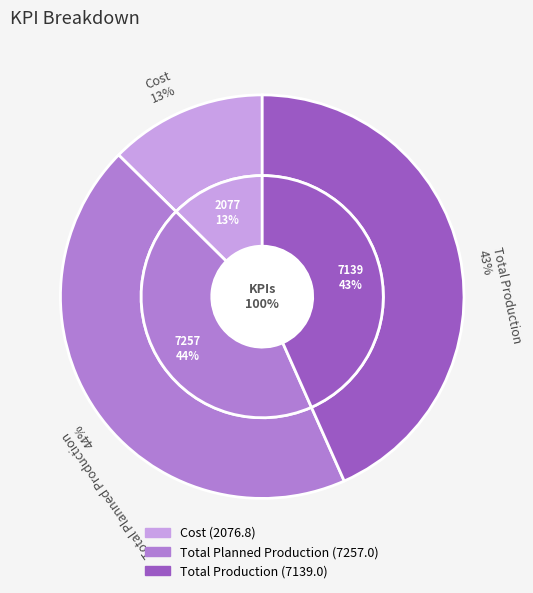

To the nearest percent, what portion does Total Production represent?

43%